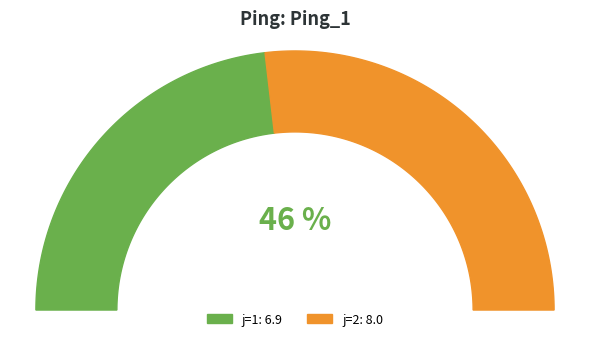

To the nearest percent, what is the difference between the largest and smallest slice percentages?

7%